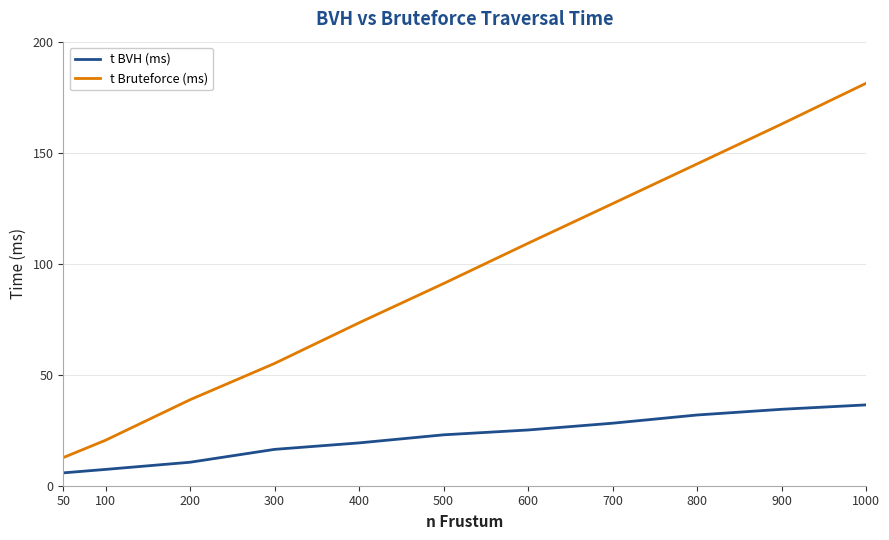

Which series has the largest total across all categories?

t Bruteforce (ms)